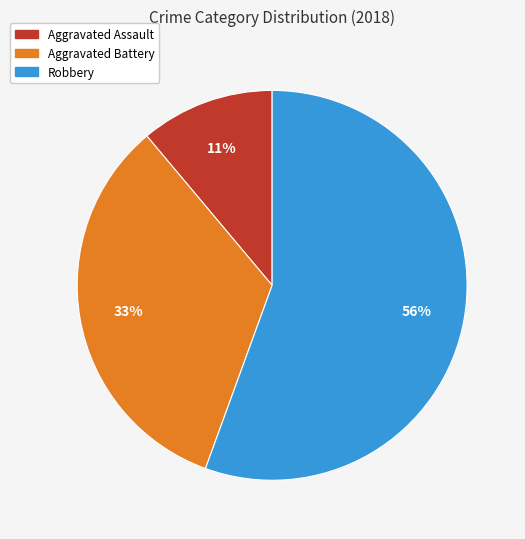

To the nearest percent, what is the average slice percentage?

33%